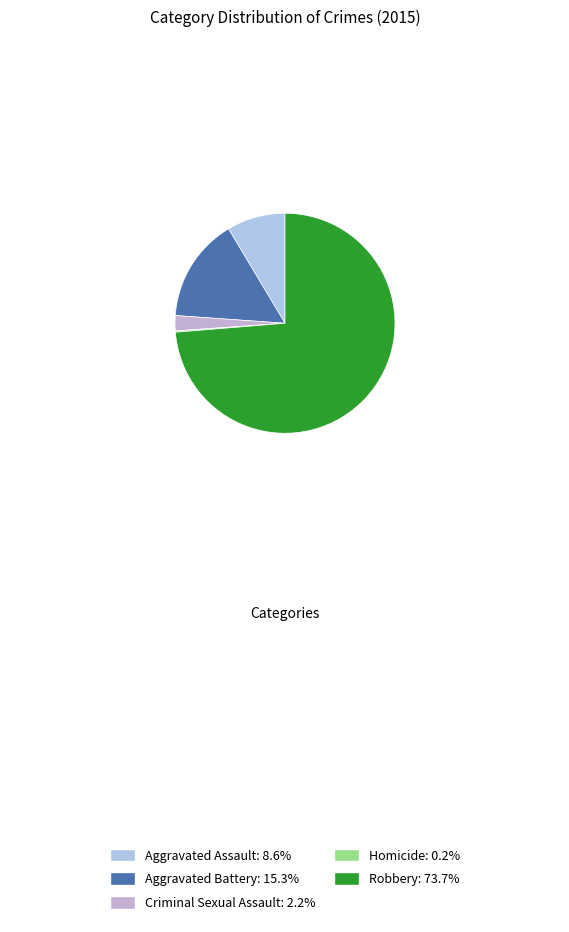

What is the largest slice in the pie chart?

Robbery